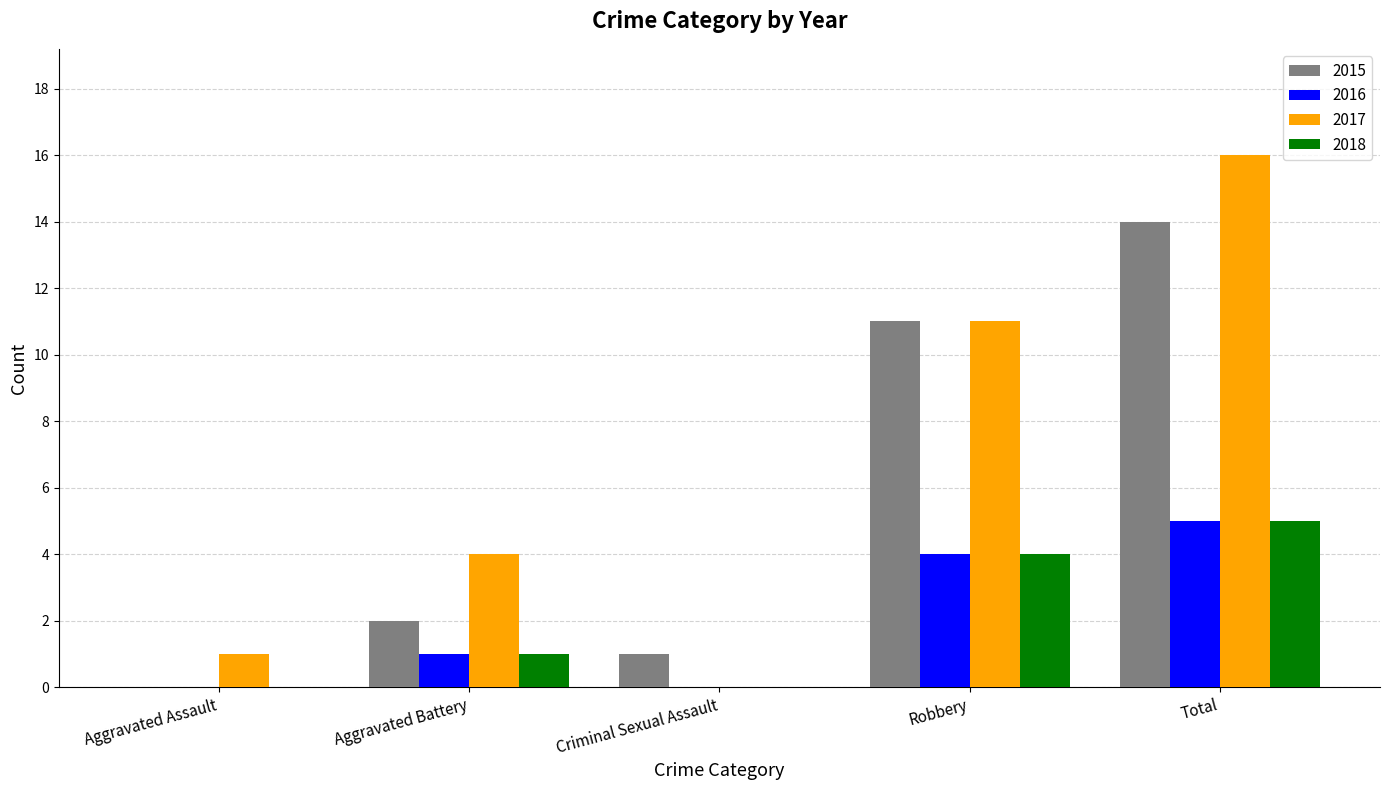

The value of 2015 at Robbery is 11. True or false?

True